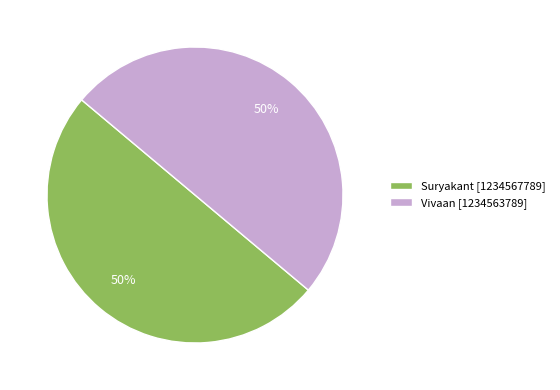

To the nearest percent, what is the combined percentage of Suryakant [1234567789] and Vivaan [1234563789]?

100%